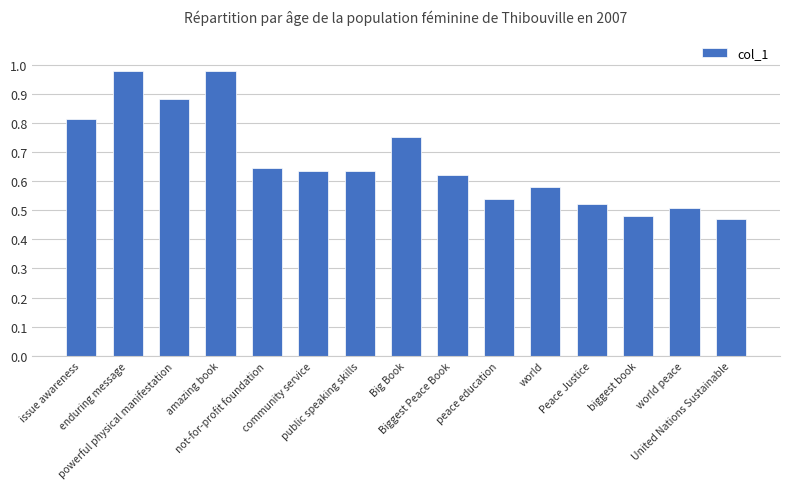

What is the change in value from enduring message to Big Book?

-0.2